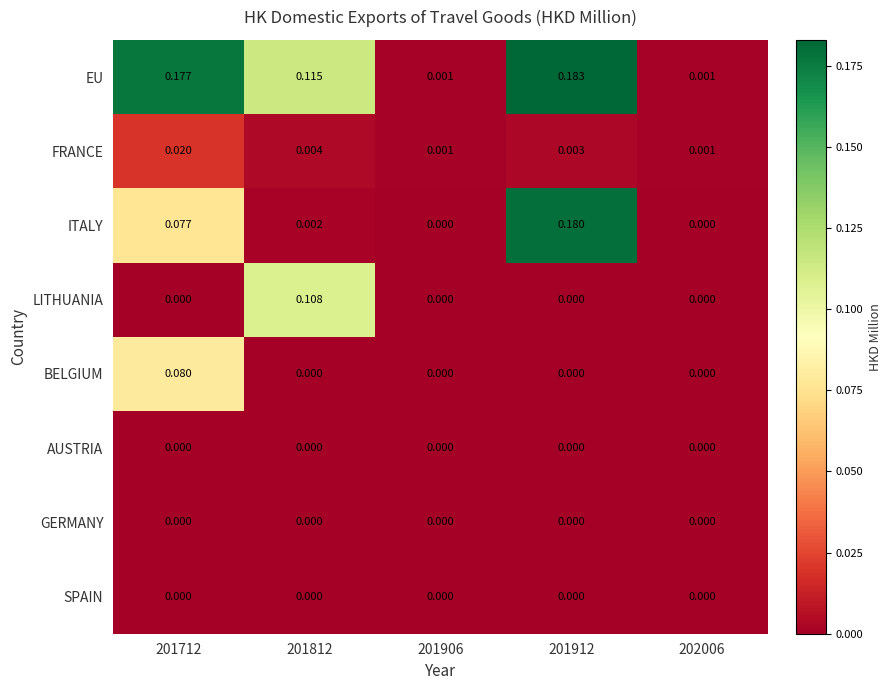

Between 201812 and 201912, which series saw the biggest shift?

ITALY